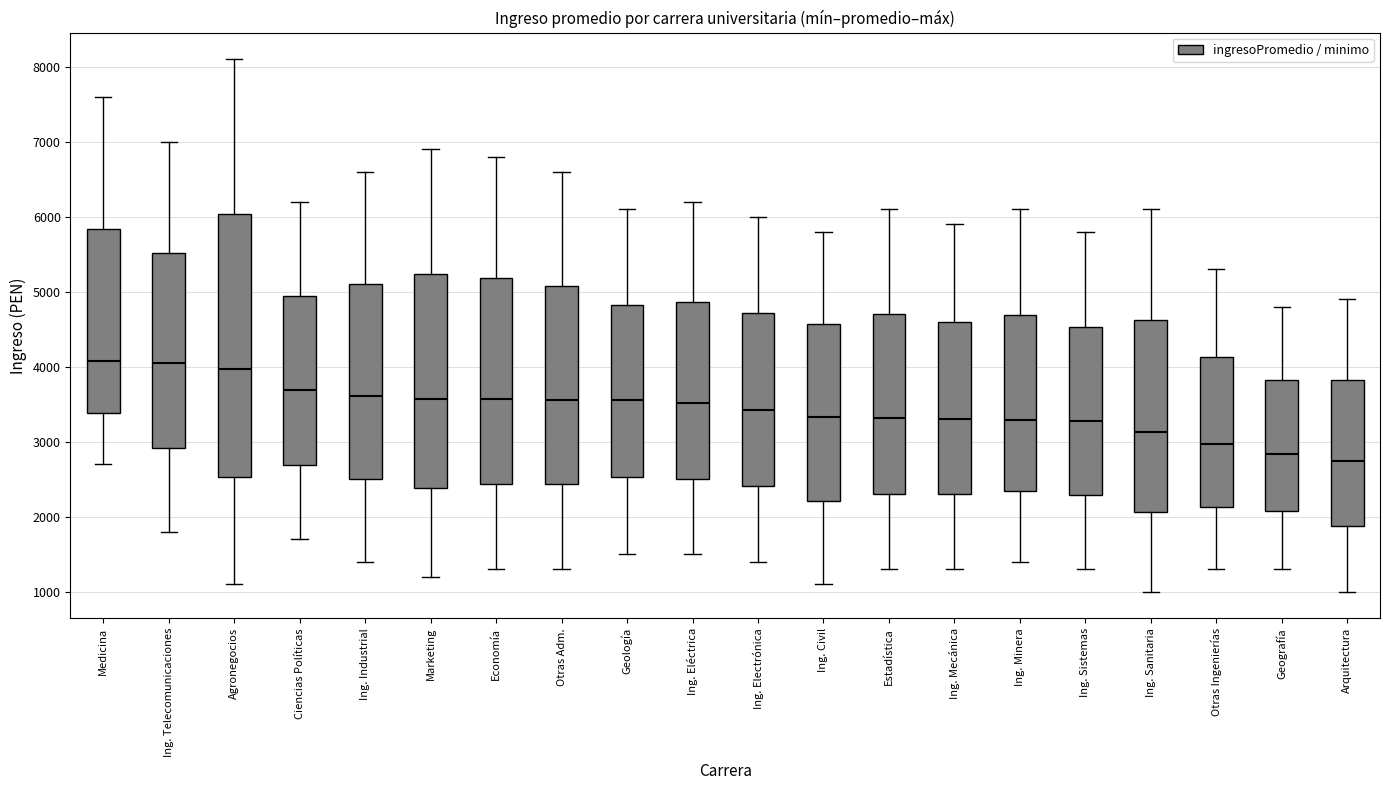

Comparing the boxes themselves (not the whiskers), which one is the tallest?

Agronegocios